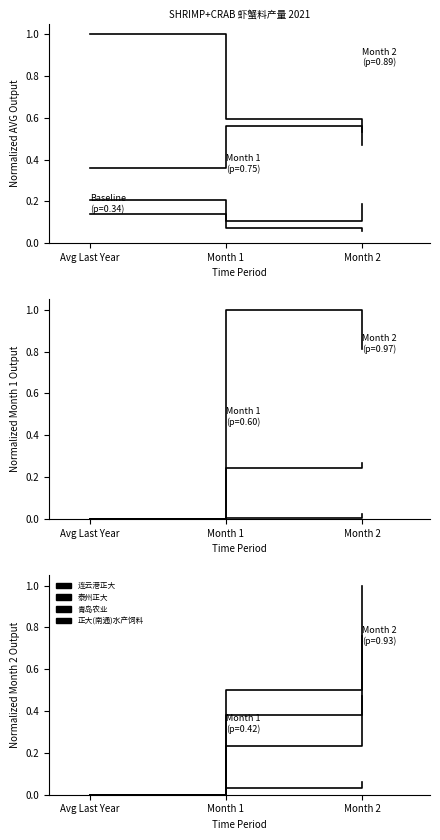

Which category has the lowest value across all series?

Avg Last Year